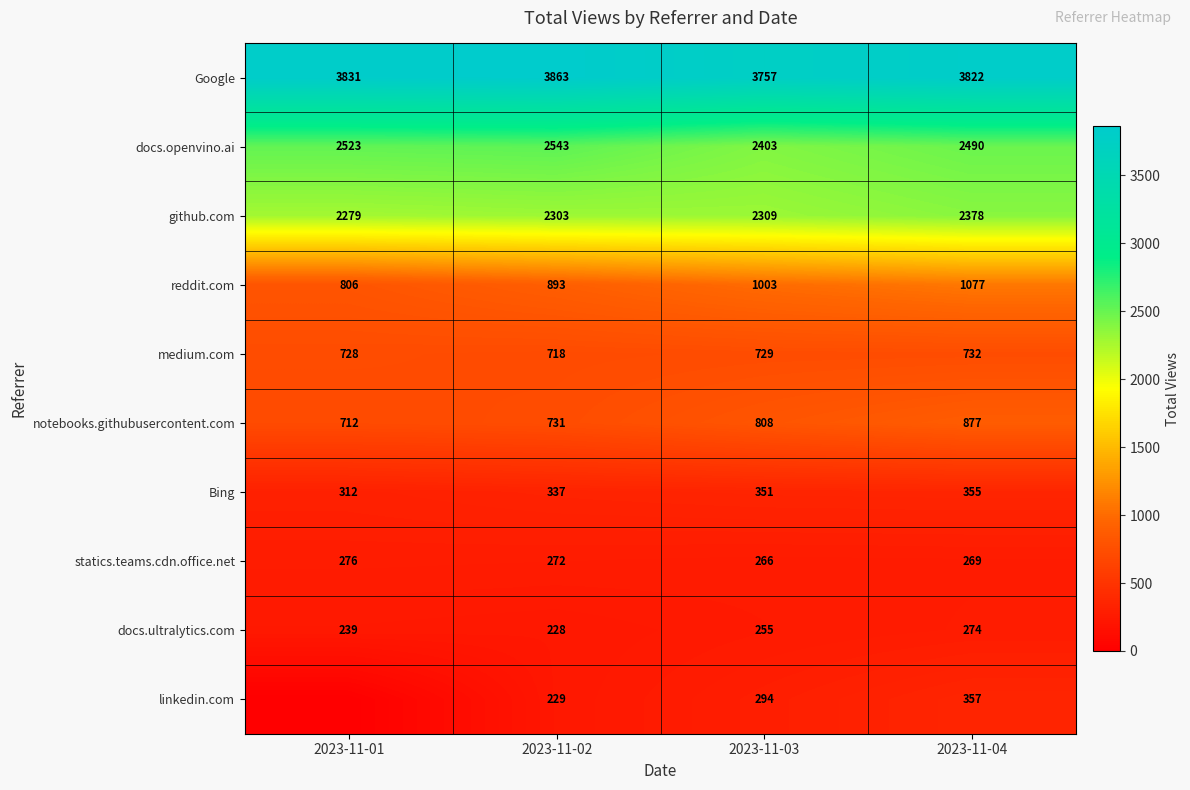

What is the total value across all series at 2023-11-02?

12117